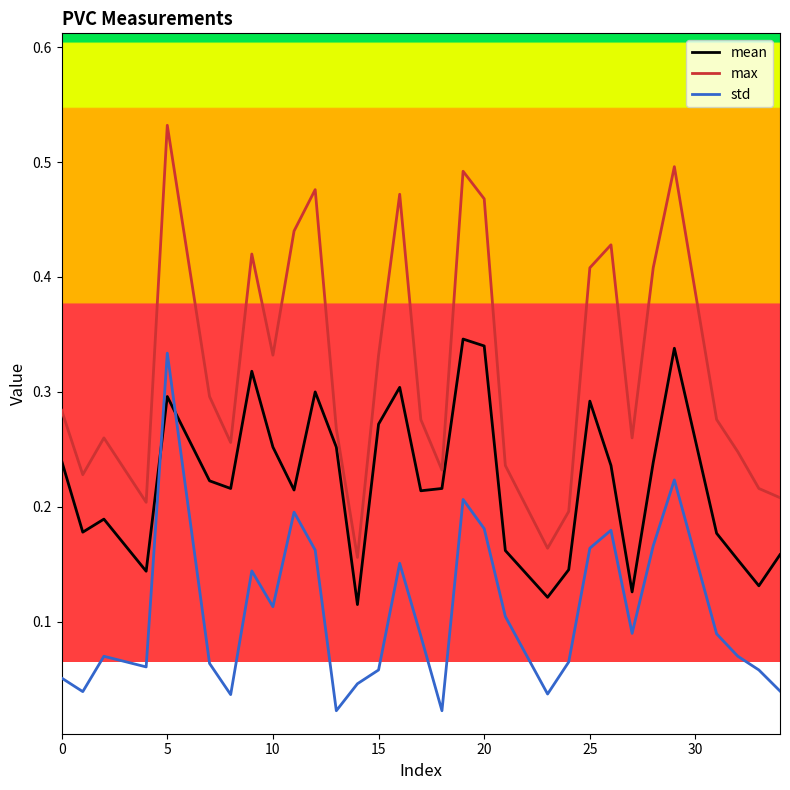

Which series has the widest spread of values?

max